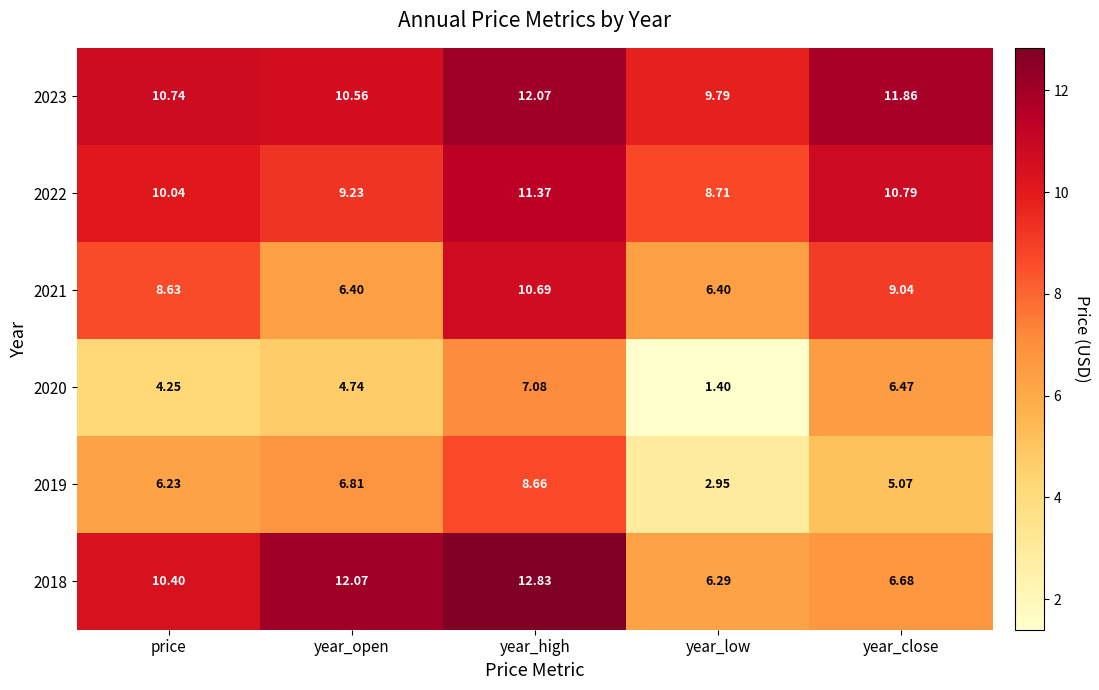

At which label does 2023 reach its minimum?

year_low